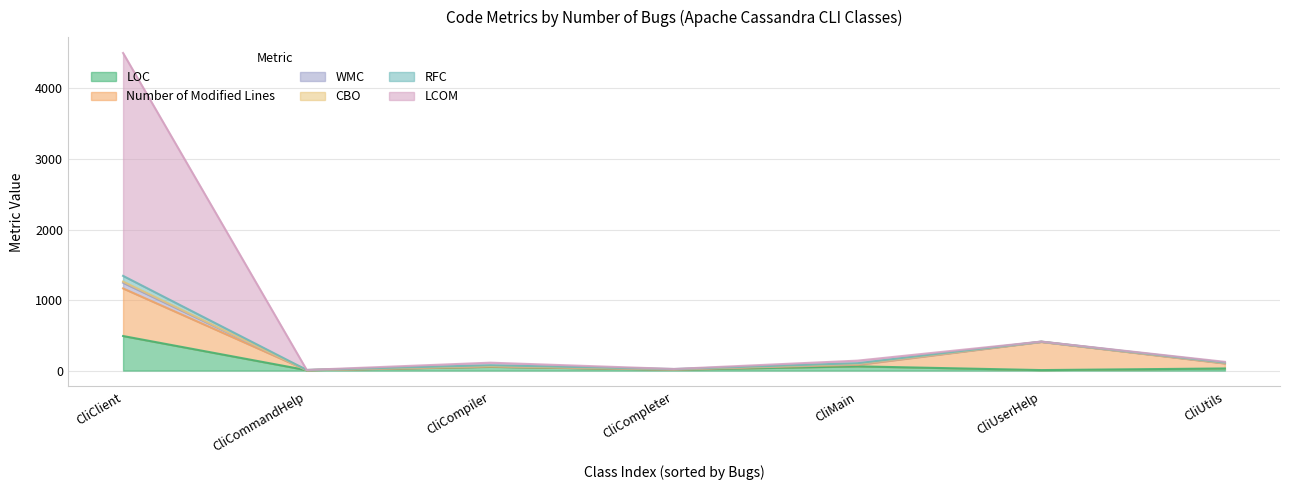

Reading left to right, what are all the values shown in this chart?

LOC: CliClient=490	CliCommandHelp=6	CliCompiler=54	CliCompleter=14	CliMain=60	CliUserHelp=7	CliUtils=30
Number of Modified Lines: CliClient=675	CliCommandHelp=0	CliCompiler=2	CliCompleter=2	CliMain=22	CliUserHelp=400	CliUtils=71
WMC: CliClient=80	CliCommandHelp=1	CliCompiler=9	CliCompleter=2	CliMain=9	CliUserHelp=1	CliUtils=5
CBO: CliClient=17	CliCommandHelp=0	CliCompiler=1	CliCompleter=1	CliMain=4	CliUserHelp=1	CliUtils=2
RFC: CliClient=81	CliCommandHelp=2	CliCompiler=10	CliCompleter=3	CliMain=10	CliUserHelp=2	CliUtils=6
LCOM: CliClient=3160	CliCommandHelp=0	CliCompiler=36	CliCompleter=1	CliMain=36	CliUserHelp=0	CliUtils=10